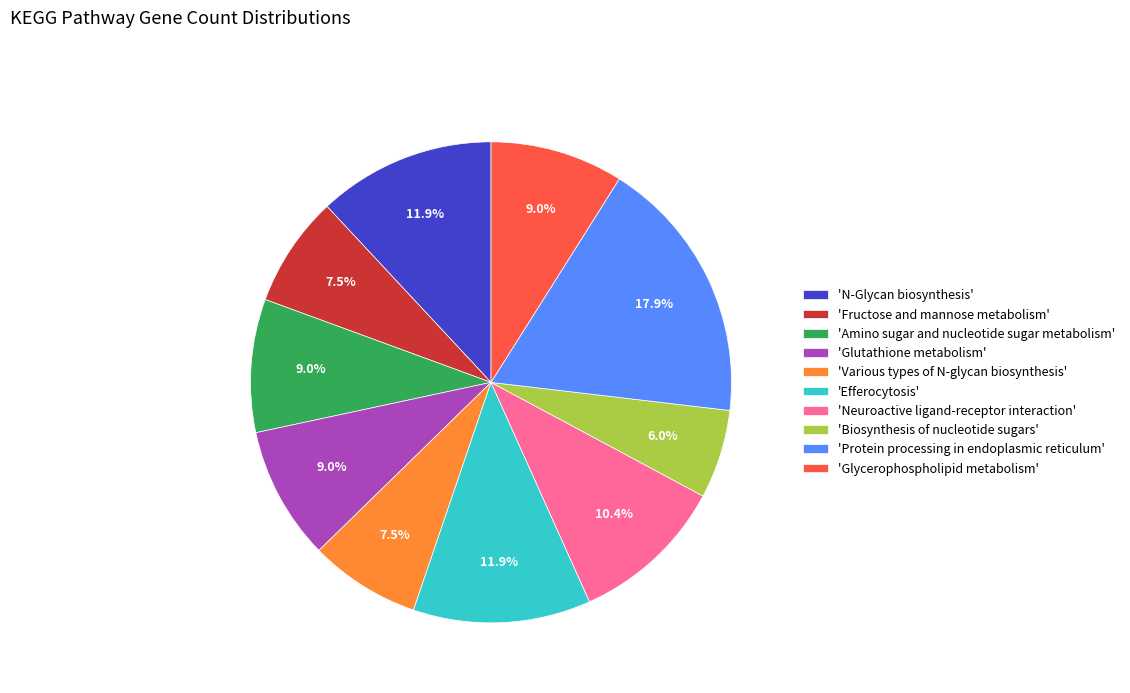

Approximately how many times larger is the value at 'Biosynthesis of nucleotide sugars' compared to 'Amino sugar and nucleotide sugar metabolism'?

0.7